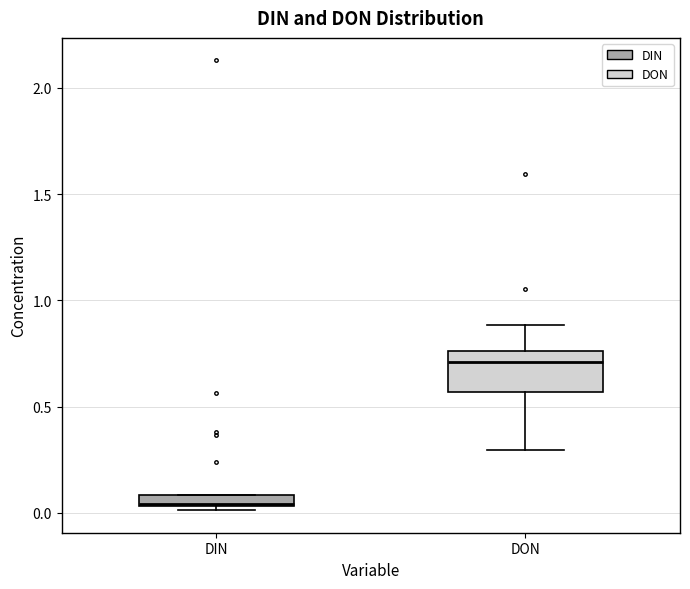

Where is the upper edge of the box for DON on the y-axis? The values are not printed on the chart, so give them approximately, as read against the axis.

0.75